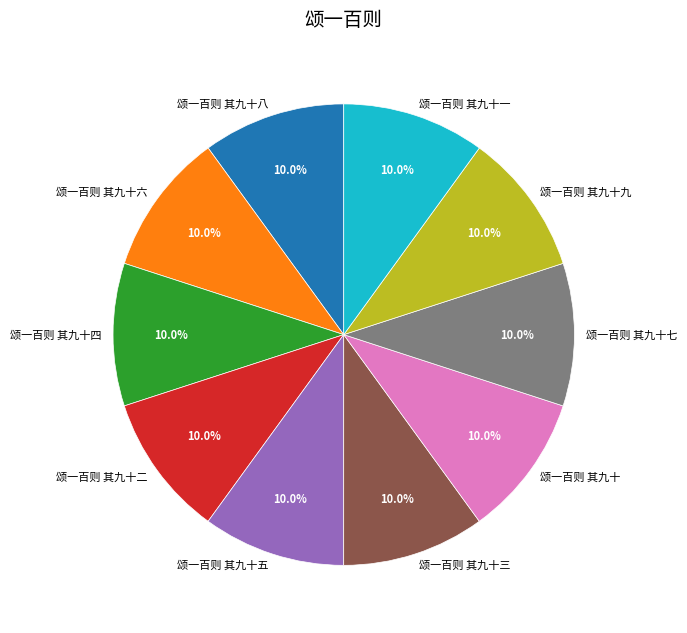

To the nearest percent, what percentage of the pie is 颂一百则 其九十七?

10%